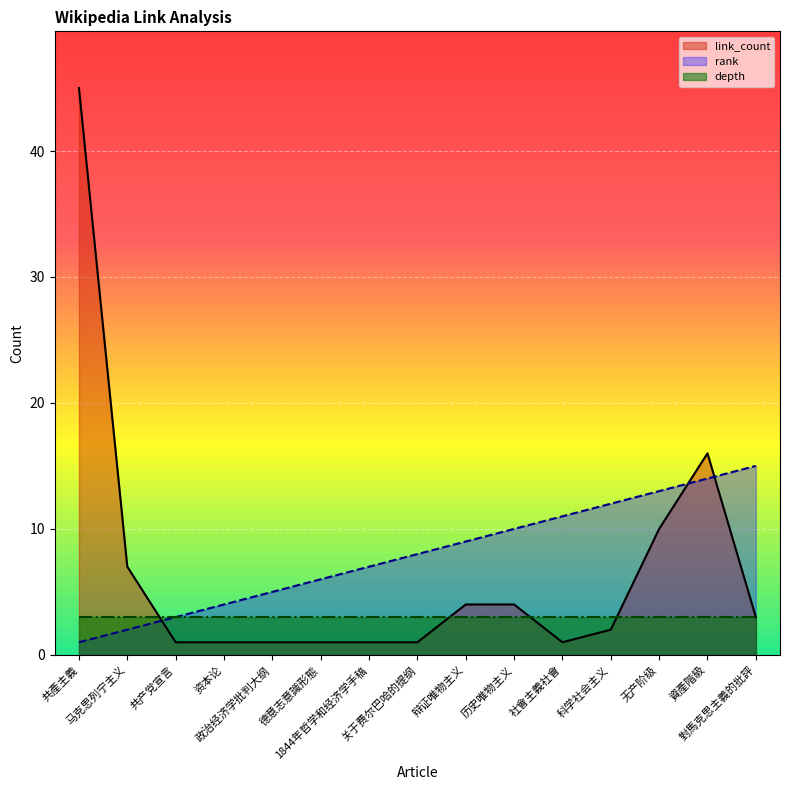

List the series in order of their peak value, lowest first.

depth, rank, link_count